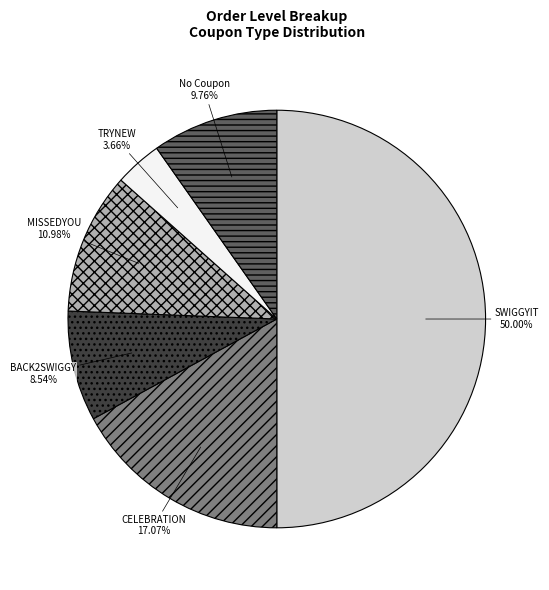

How many slices are in this pie chart?

6